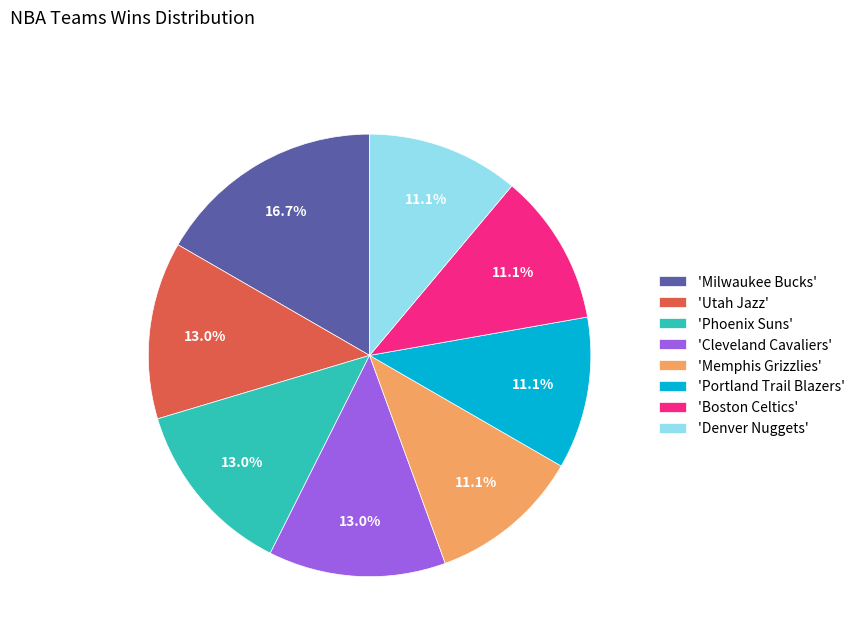

Is the sum of 'Portland Trail Blazers' and 'Memphis Grizzlies' greater than half?

No